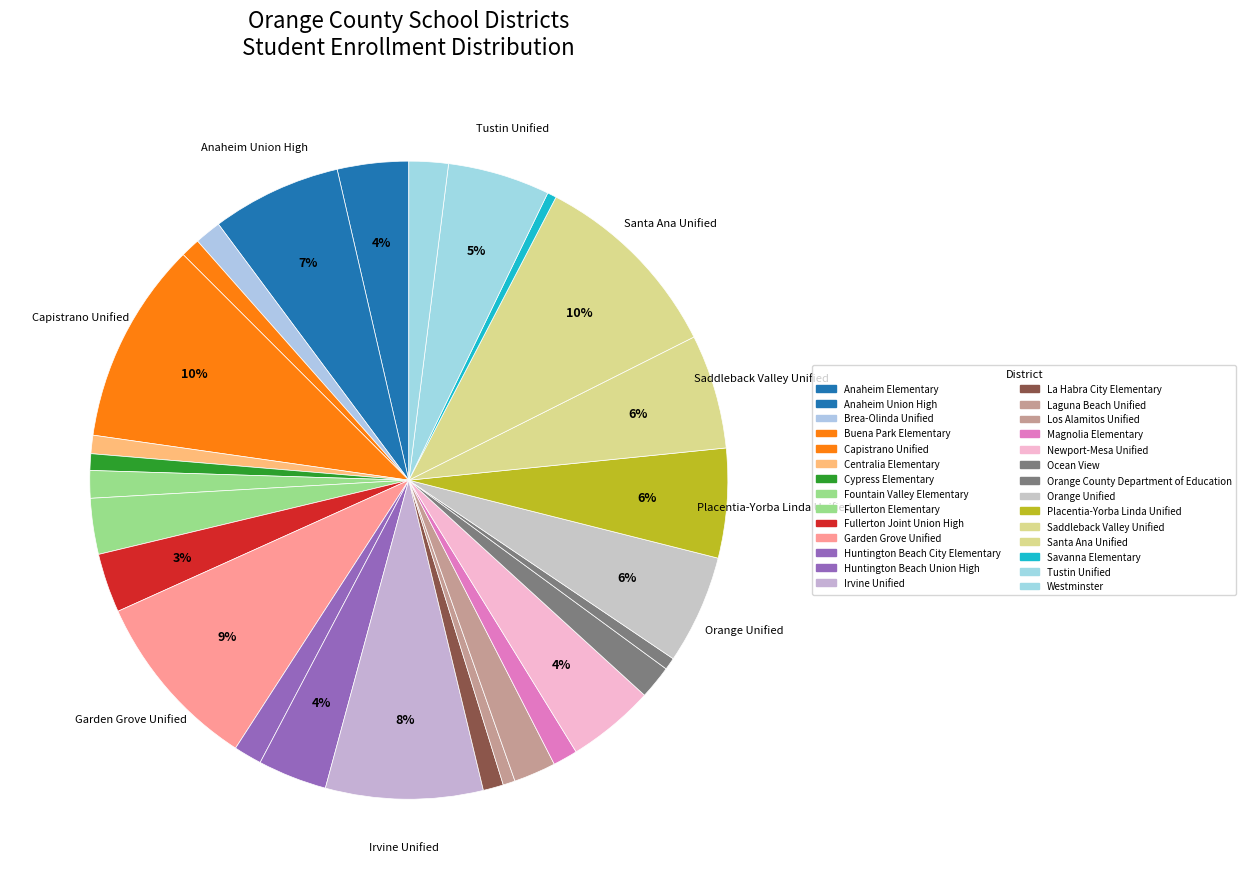

What is the change in value from Capistrano Unified to Huntington Beach City Elementary?

-40045